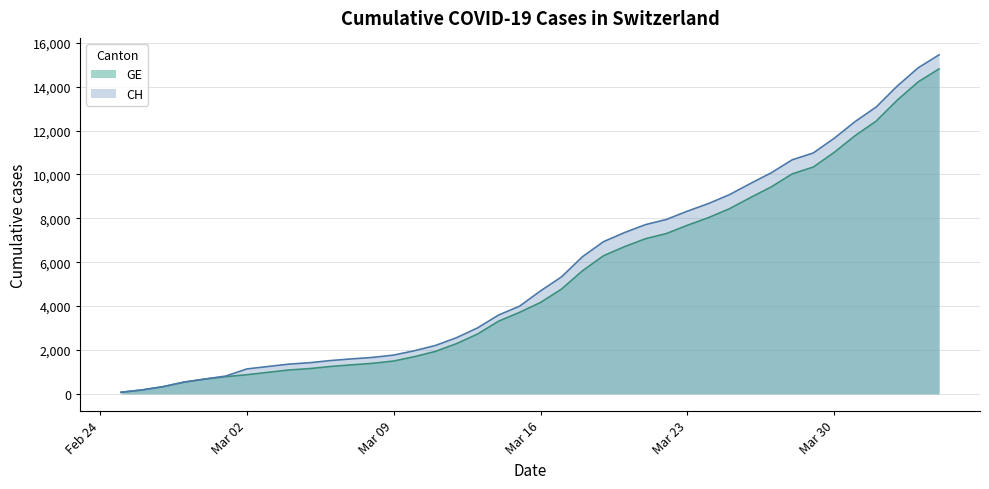

How many lines are shown in the chart?

2